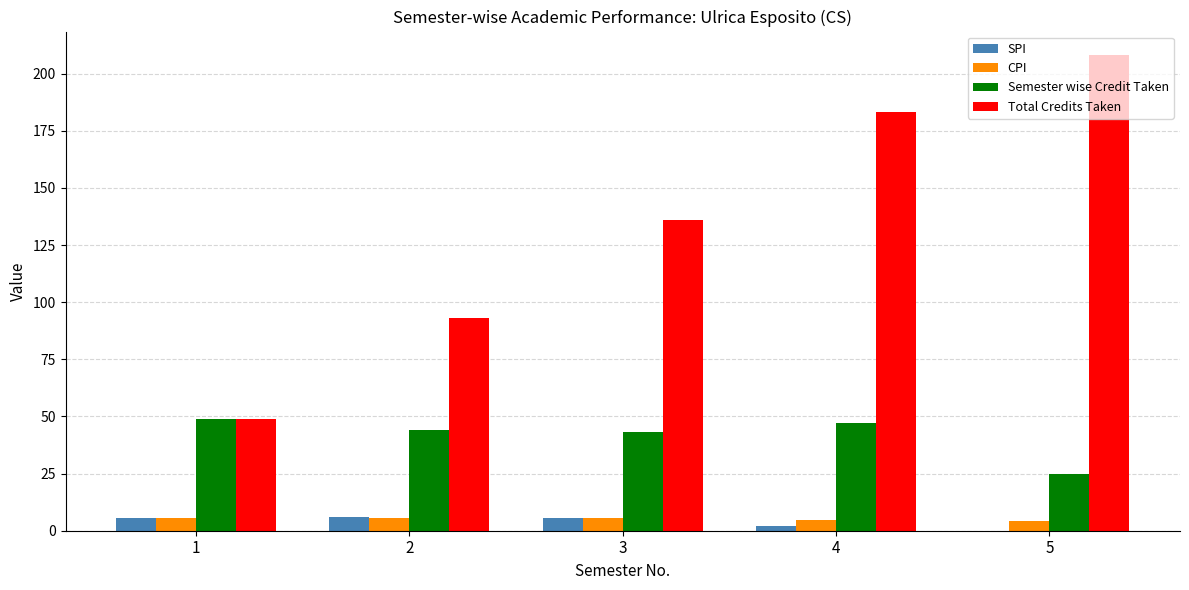

Which series has the largest total across all categories?

Total Credits Taken